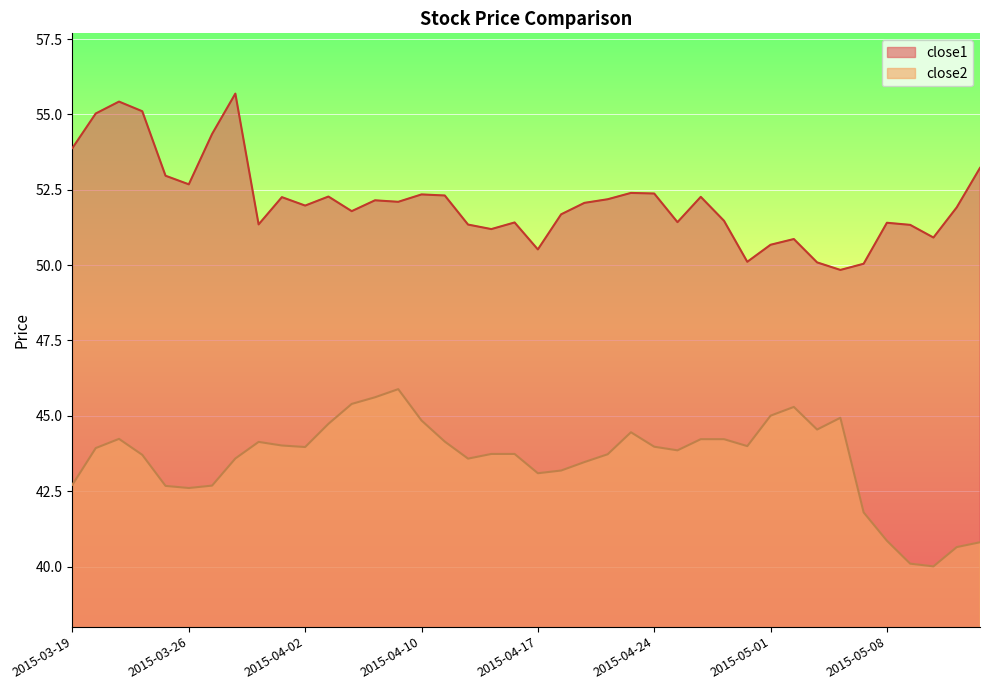

True or false: close1 has a value of 11.7 at 2015-05-11.

False